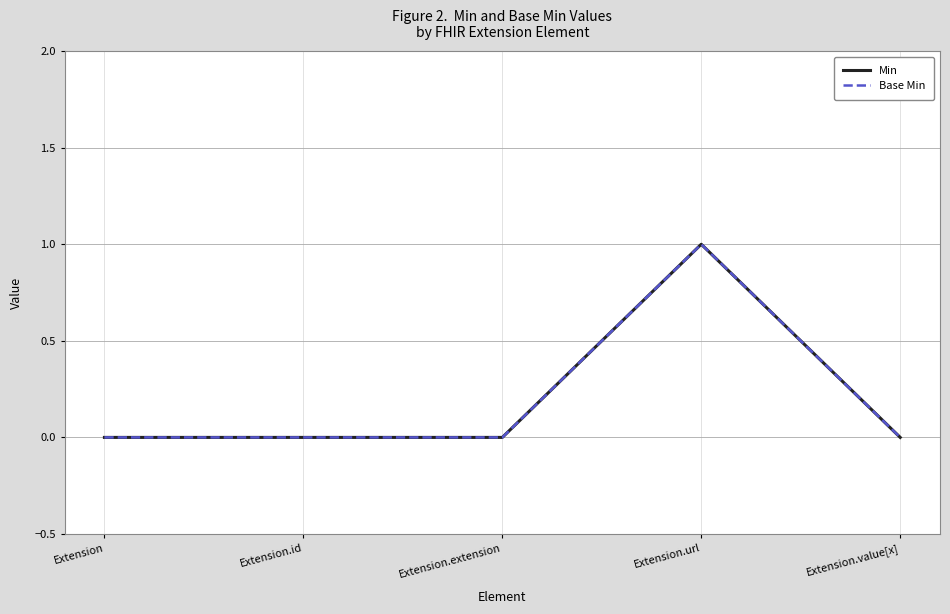

The Base Min series shows 1 at Extension. True or false?

False